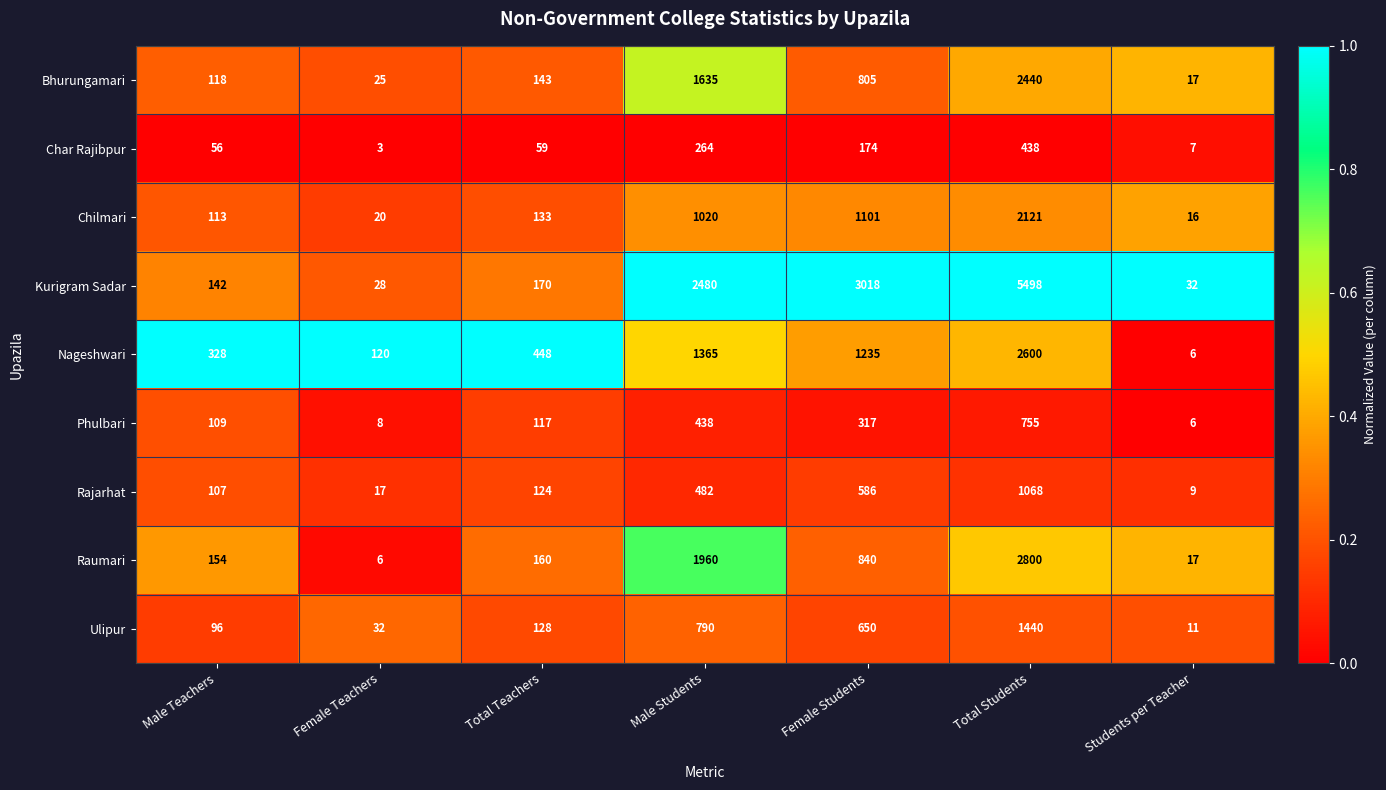

List the series in order of their peak value, lowest first.

Char Rajibpur, Phulbari, Rajarhat, Ulipur, Chilmari, Bhurungamari, Nageshwari, Raumari, Kurigram Sadar